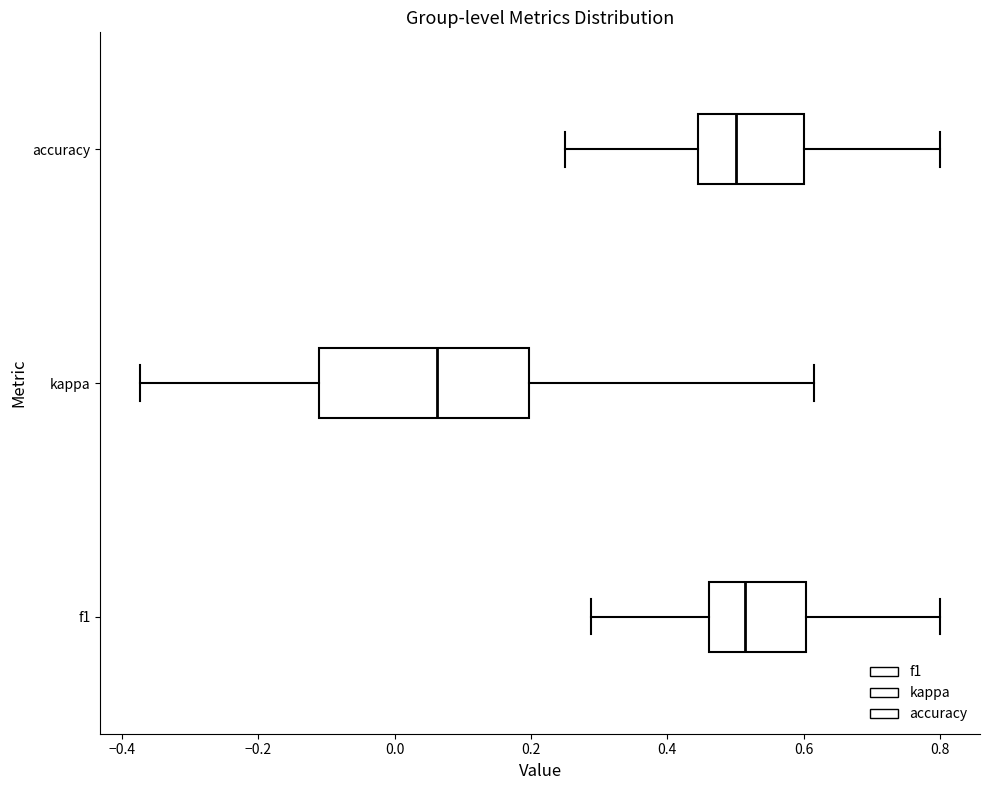

Where does the left whisker of the box for f1 end on the x-axis? The values are not printed on the chart, so give them approximately, as read against the axis.

0.28